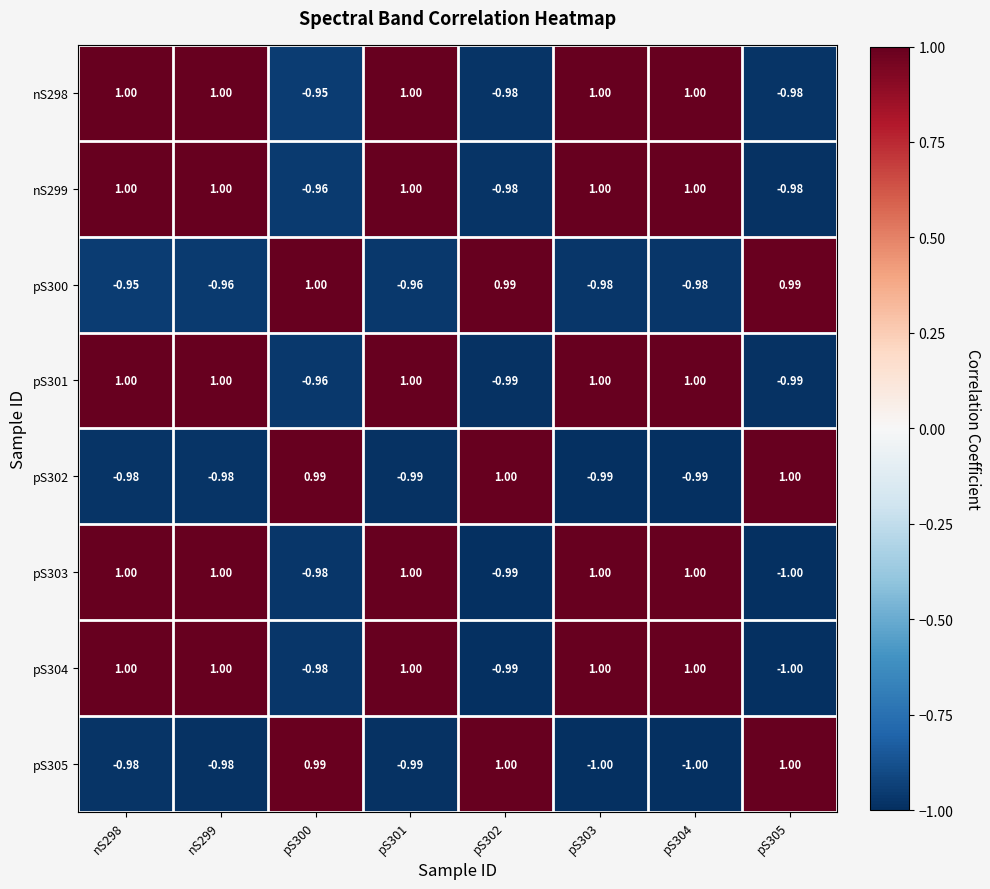

Is the value of pS304 at pS302 greater than the value of nS298 at pS305?

No